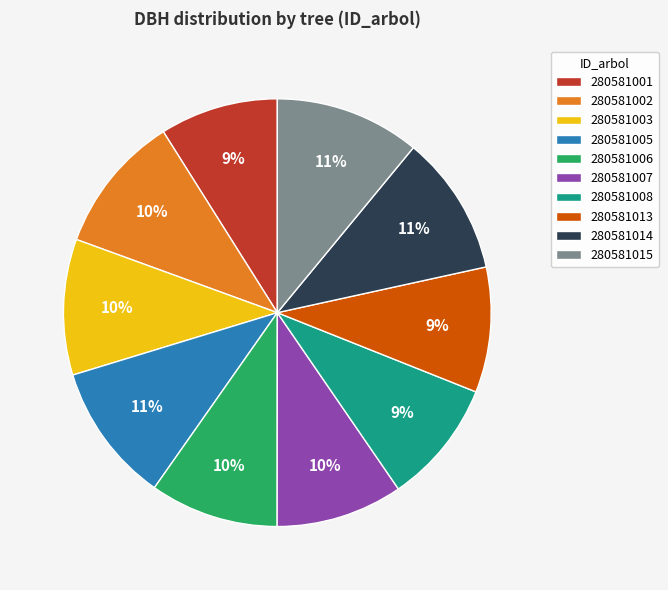

Is there a majority slice in this chart?

No